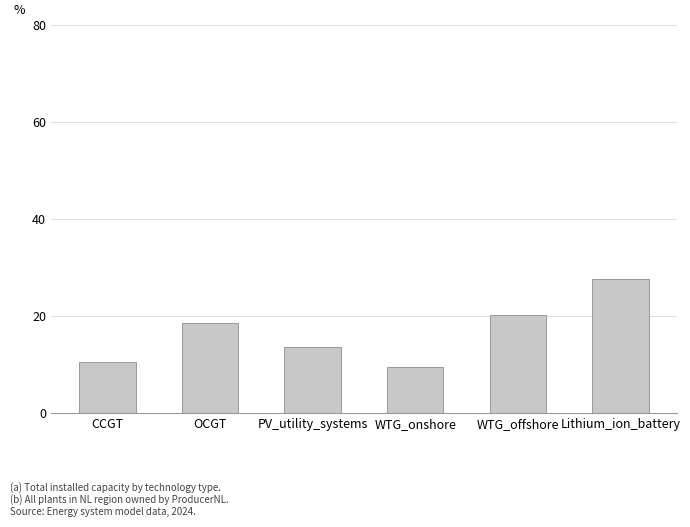

How many data points are above 18?

3